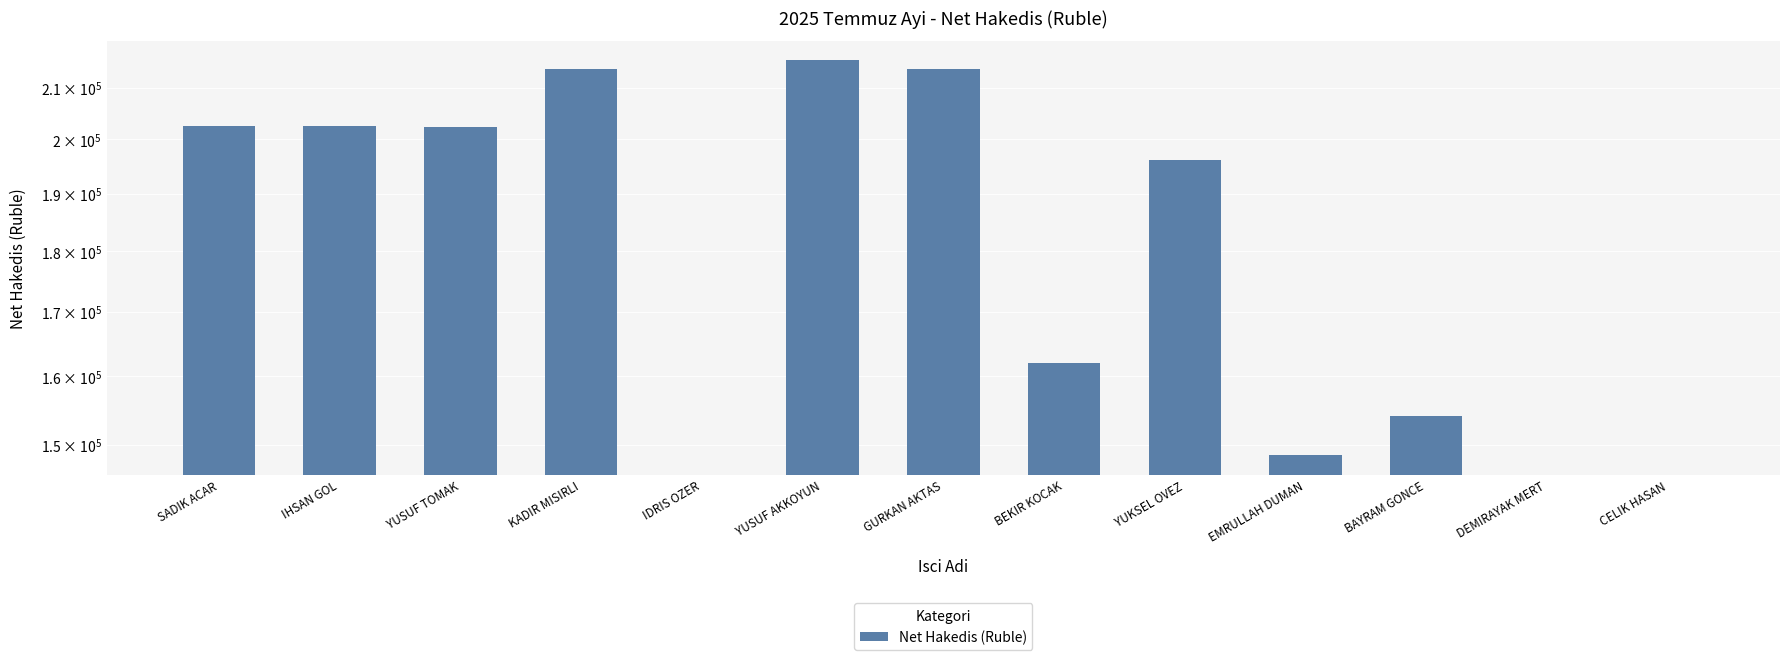

Rank the categories by value from highest to lowest.

YUSUF AKKOYUN, KADIR MISIRLI, GURKAN AKTAS, SADIK ACAR, IHSAN GOL, YUSUF TOMAK, YUKSEL OVEZ, BEKIR KOCAK, BAYRAM GONCE, EMRULLAH DUMAN, IDRIS OZER, DEMIRAYAK MERT, CELIK HASAN